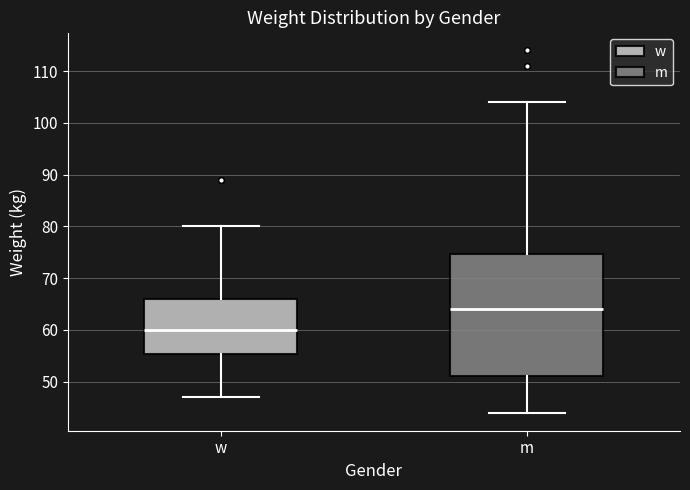

Which box has the lowest median line?

w